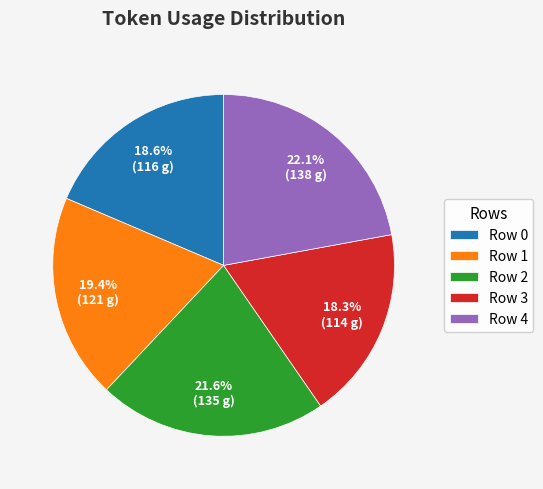

Does Row 0 account for over 50% of the chart?

No